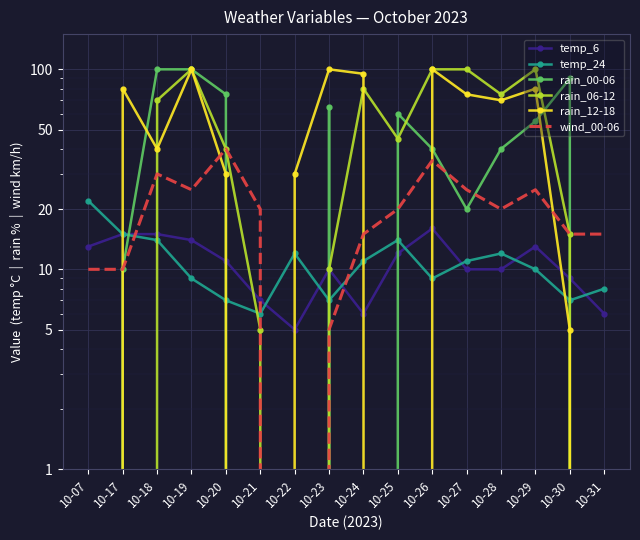

What is the difference between the second highest and second lowest values in the wind_00-06 series?

30